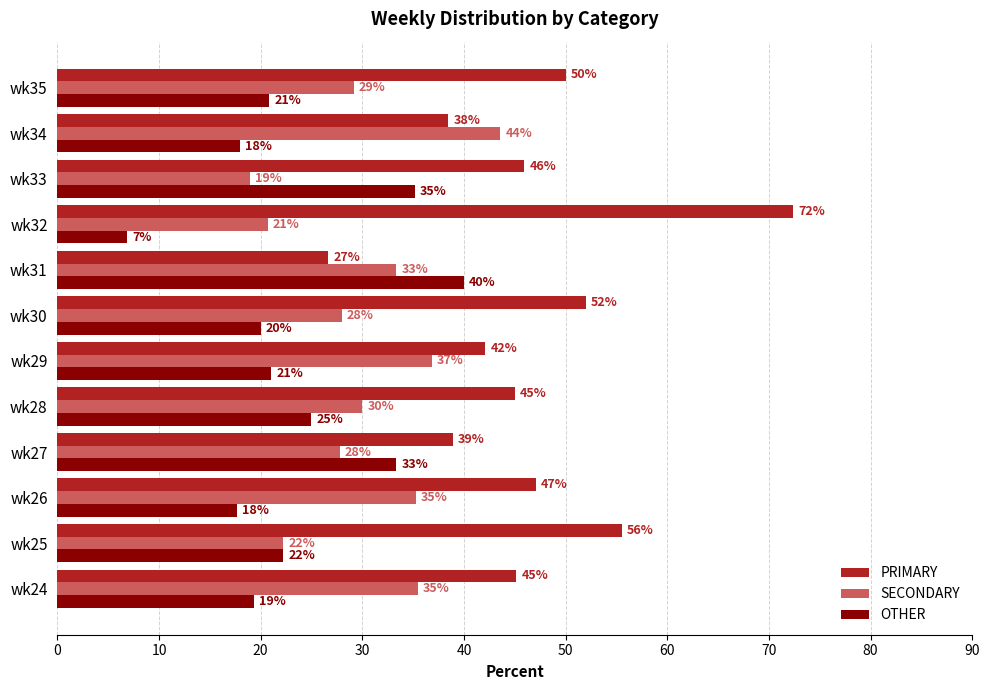

What is the difference between the maximum and minimum values in the SECONDARY series?

24.7